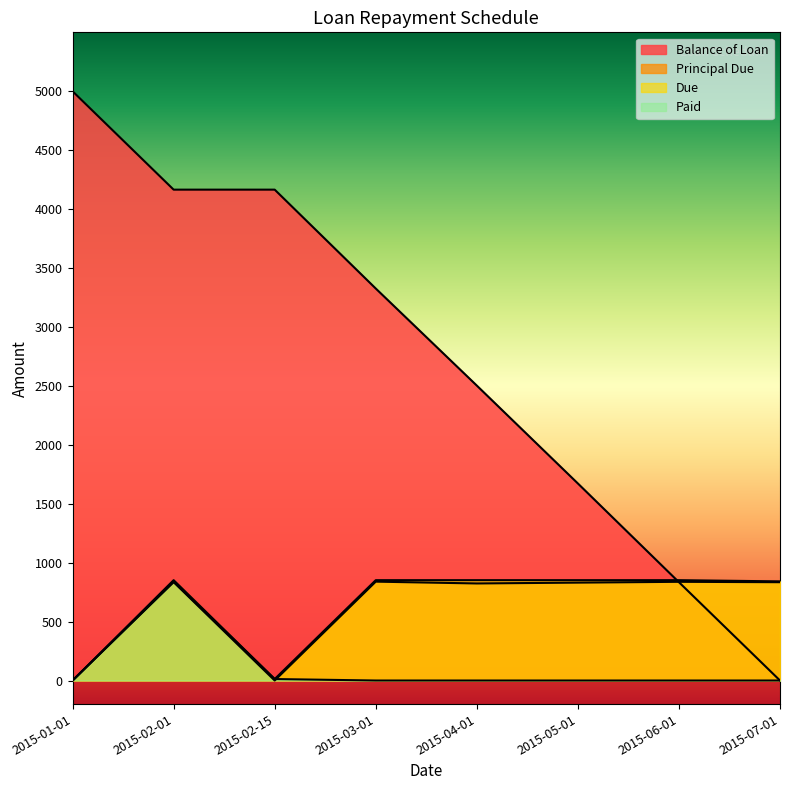

Which has a higher value, 2015-02-15 or 2015-04-01?

2015-02-15